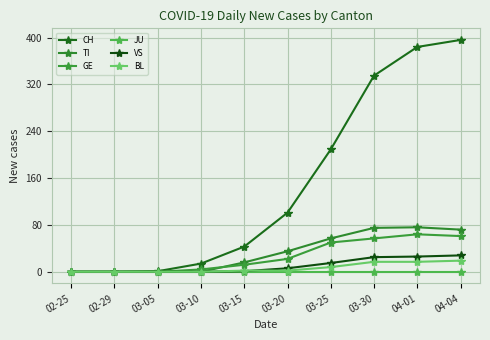

Reading left to right, what are all the values shown in this chart?

CH: 02-25=0	02-29=0	03-05=1	03-10=14	03-15=43	03-20=101	03-25=209	03-30=335	04-01=384	04-04=396
TI: 02-25=0	02-29=0	03-05=0	03-10=0	03-15=16	03-20=35	03-25=57	03-30=75	04-01=76	04-04=72
GE: 02-25=0	02-29=0	03-05=0	03-10=4	03-15=12	03-20=22	03-25=50	03-30=57	04-01=64	04-04=61
JU: 02-25=0	02-29=0	03-05=0	03-10=0	03-15=0	03-20=0	03-25=0	03-30=0	04-01=0	04-04=0
VS: 02-25=0	02-29=0	03-05=0	03-10=0	03-15=1	03-20=6	03-25=15	03-30=25	04-01=26	04-04=28
BL: 02-25=0	02-29=0	03-05=0	03-10=0	03-15=2	03-20=2	03-25=8	03-30=17	04-01=17	04-04=19